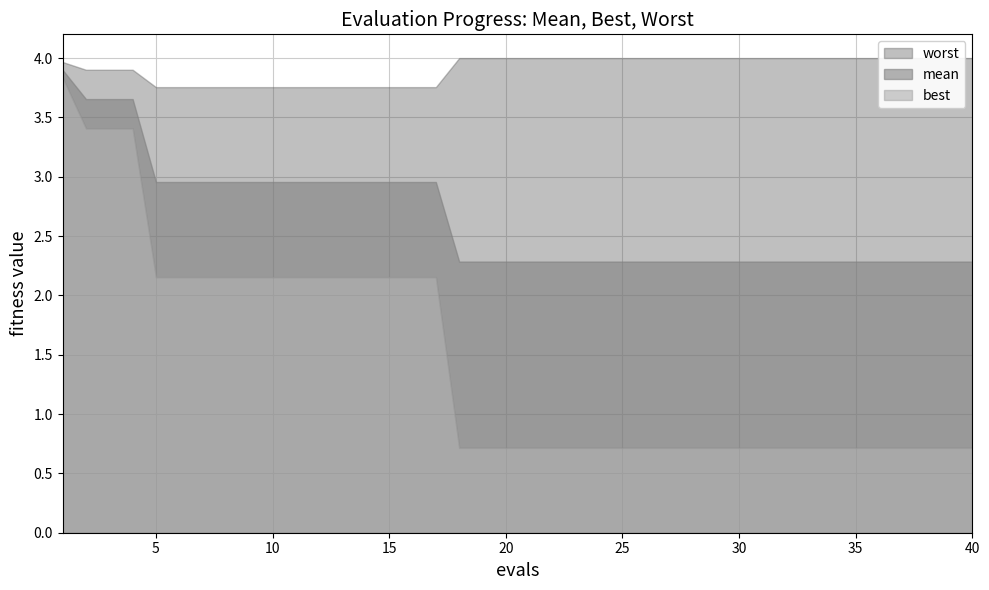

At which label is worst closest to 3?

5